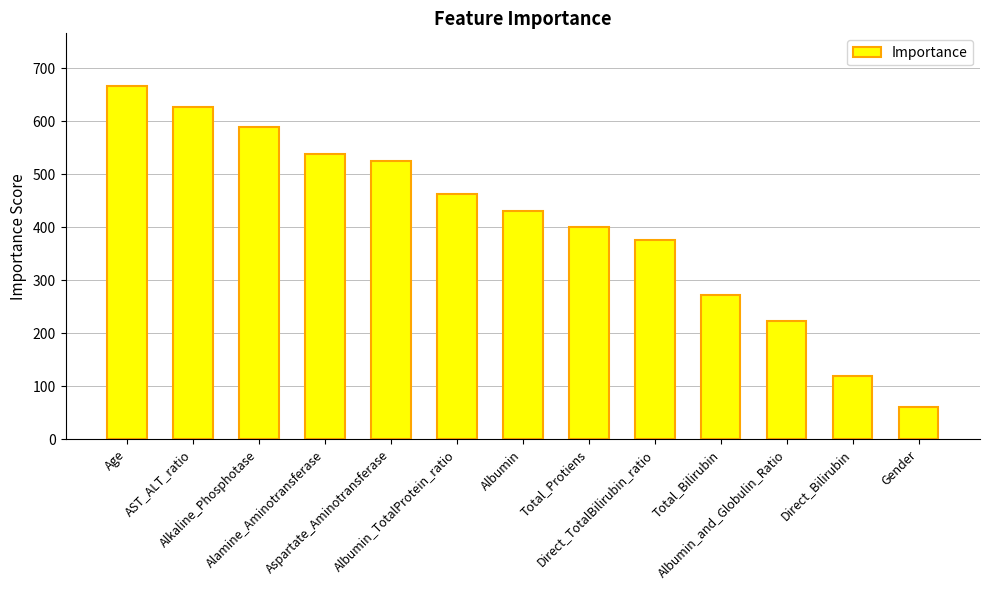

Are the bars horizontal?

No